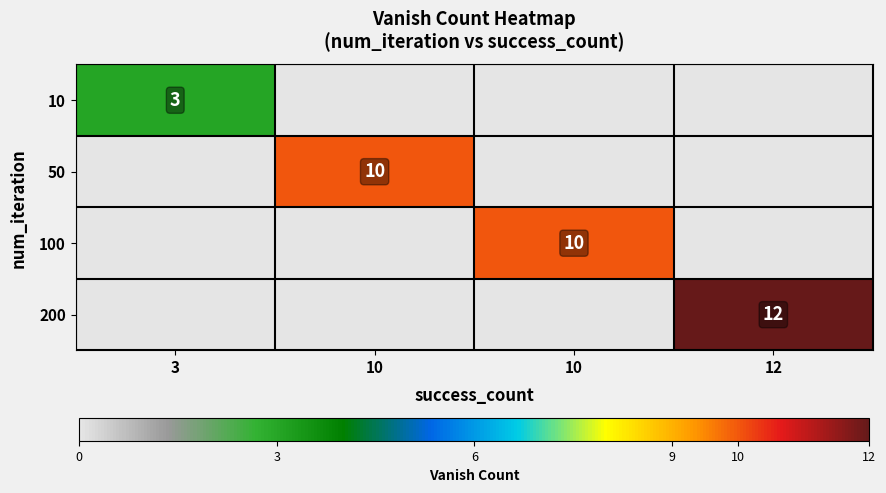

List the labels in order of 100 value, largest first.

10, 3, 10, 12